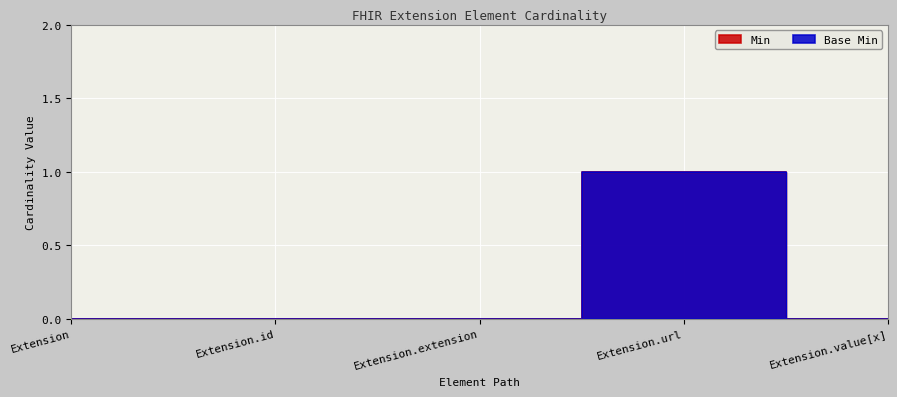

Does the chart display data point markers on the line(s)?

No